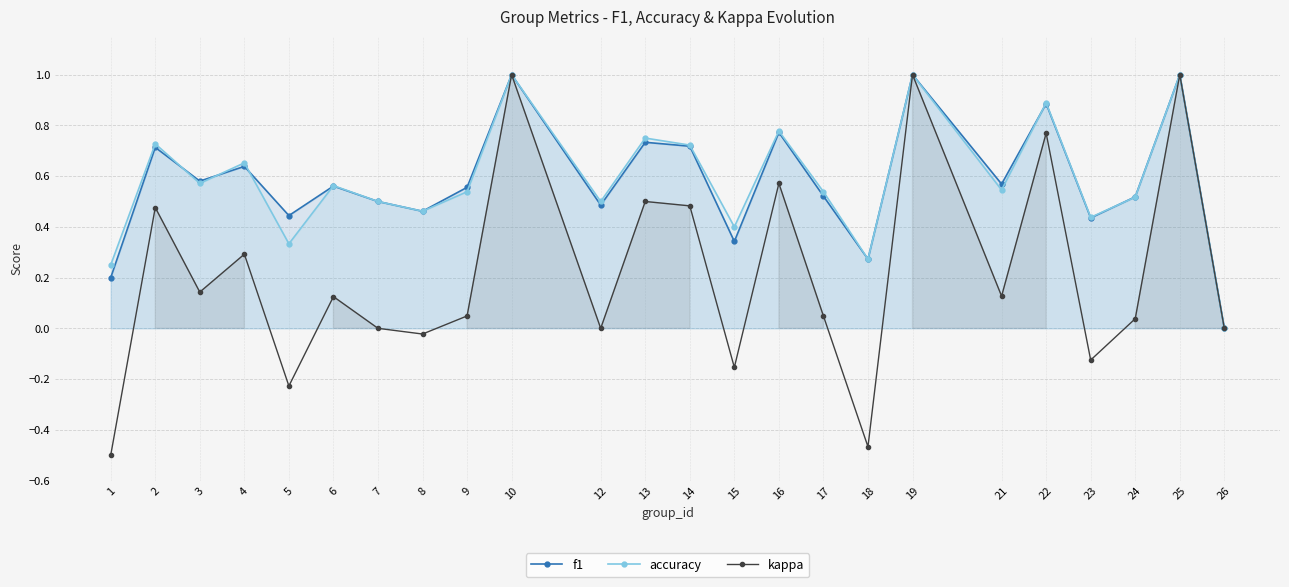

True or false: f1 and accuracy intersect in this chart.

True